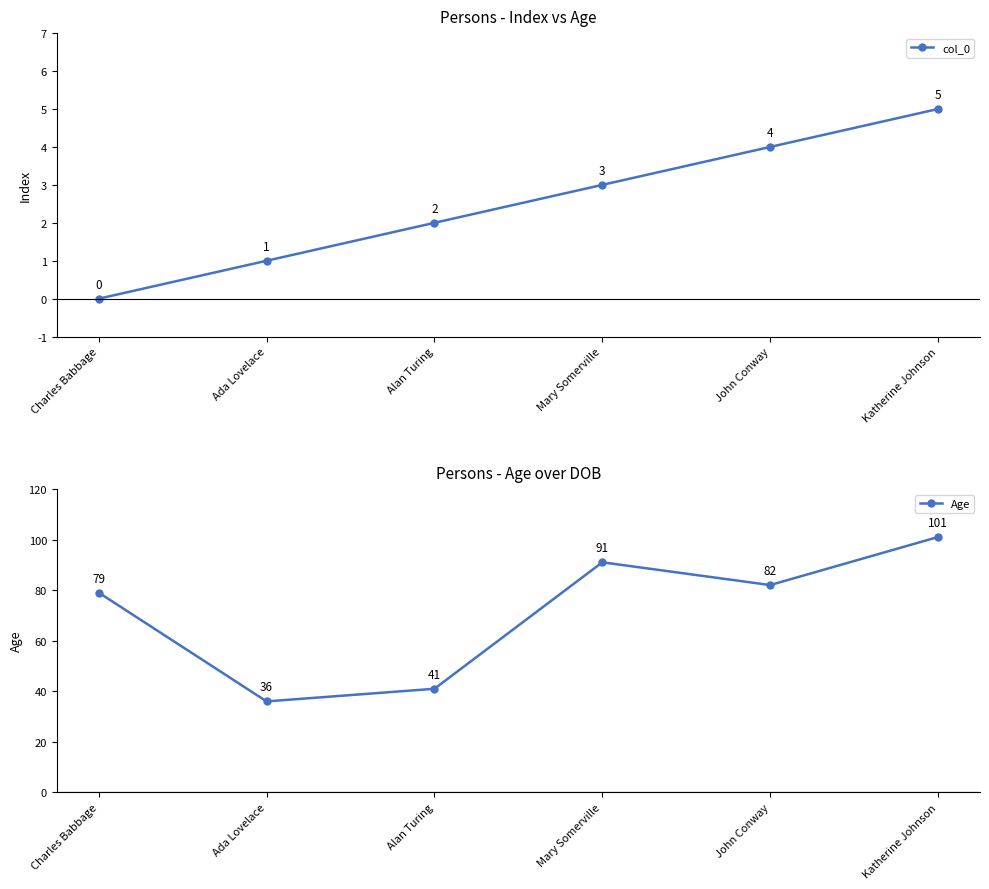

The value of col_0 at Charles Babbage is 0. True or false?

True